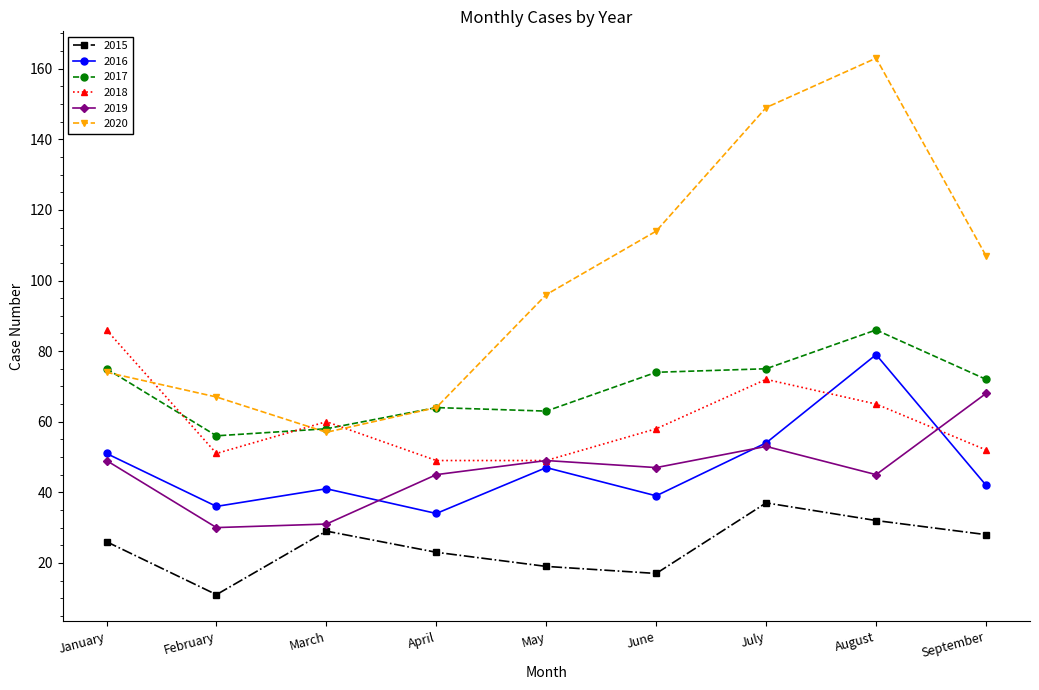

What is the highest value of the 2015 series?

37